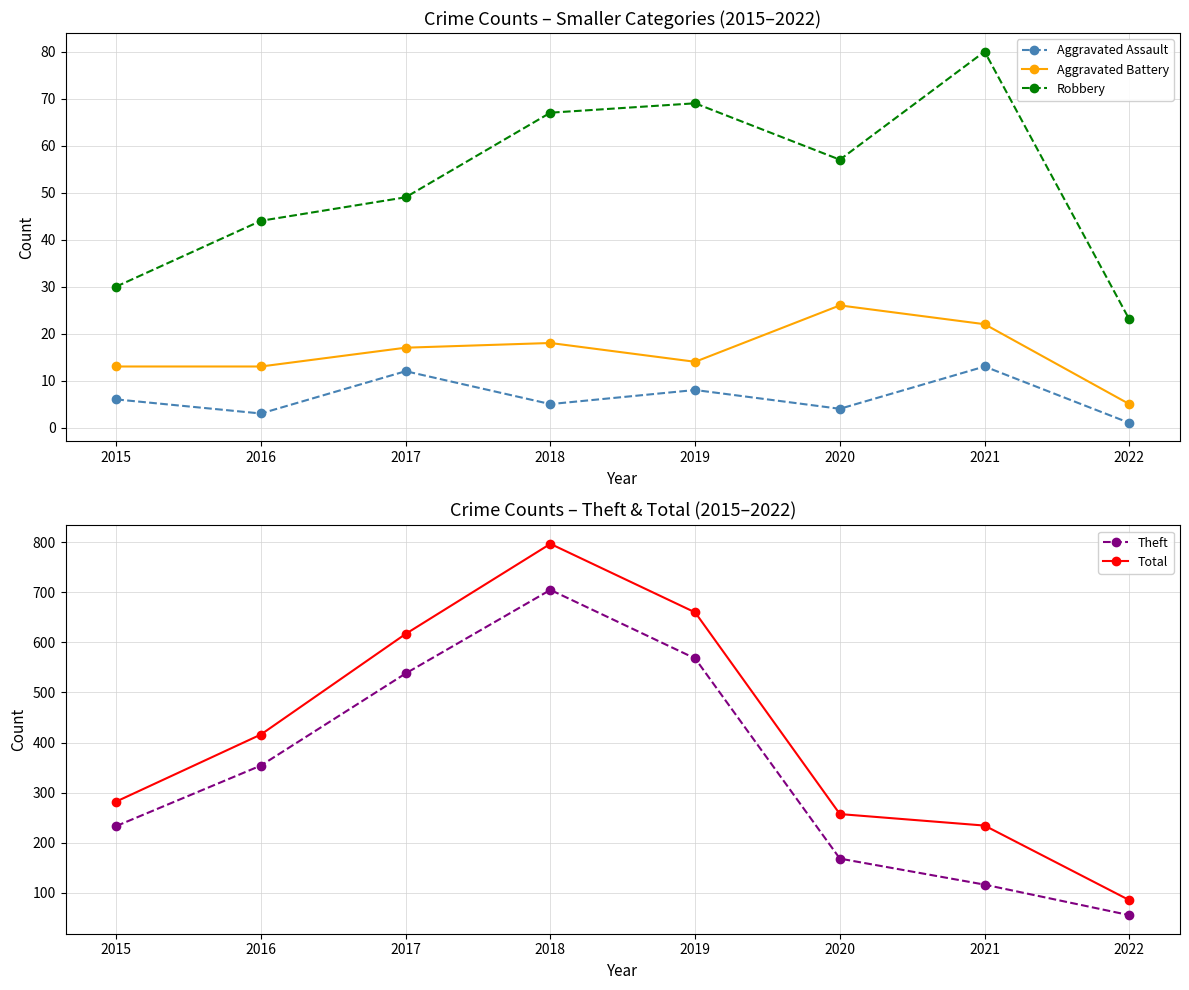

What is the difference between the highest and lowest values at 2015?

276